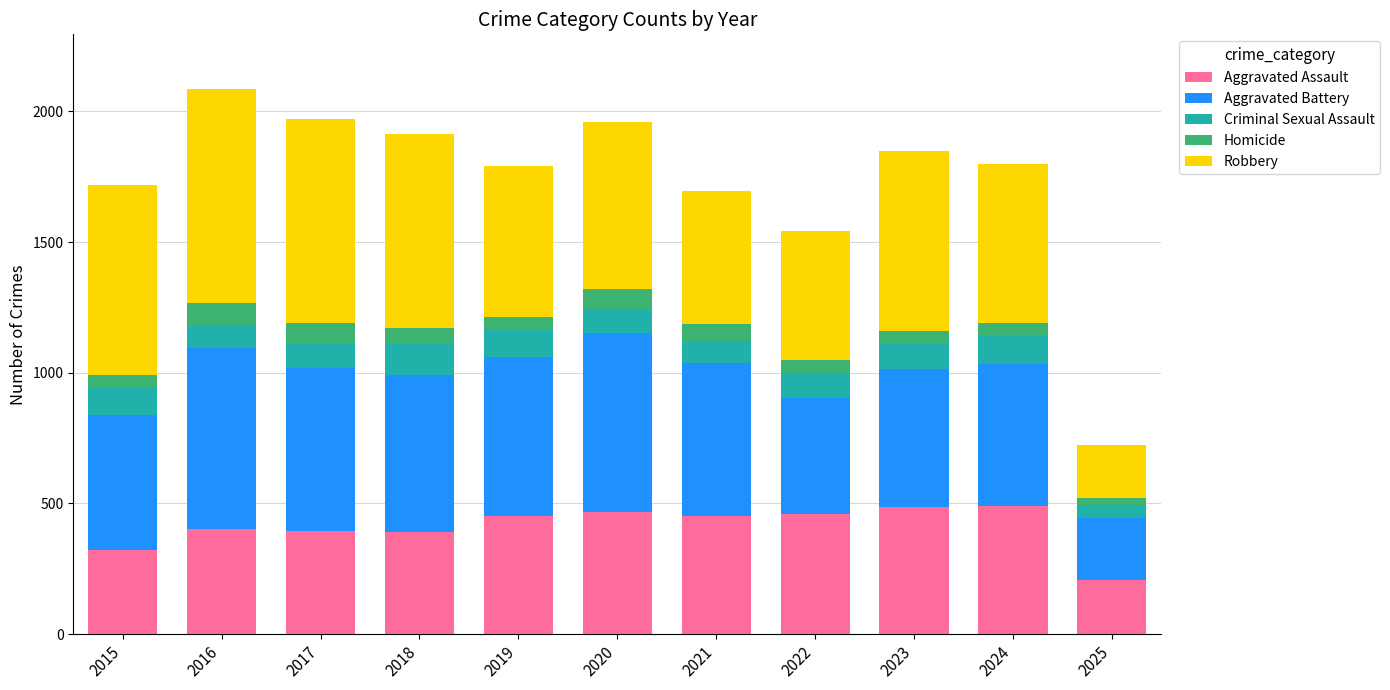

What is the total value across all series at 2023?

1848